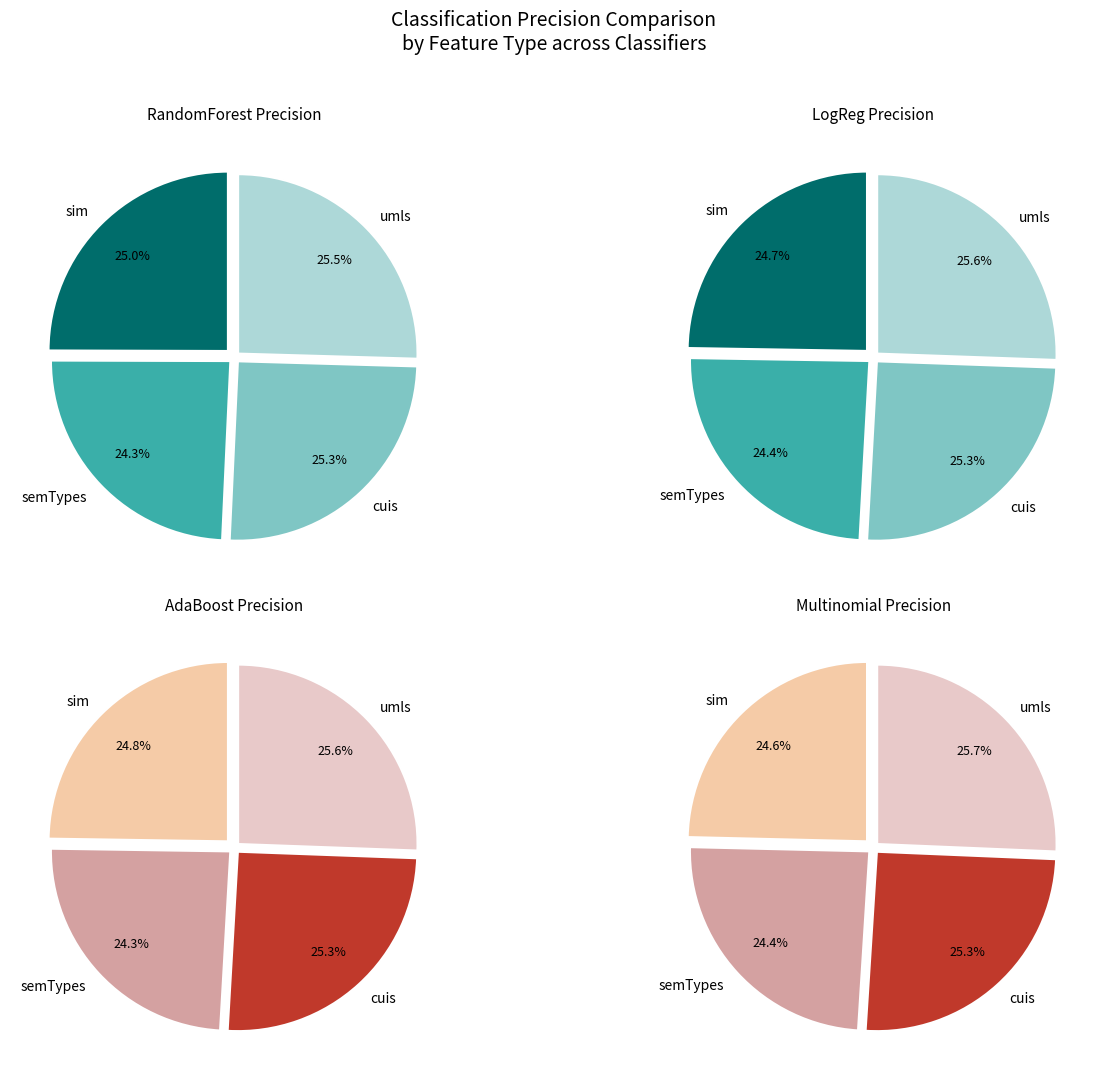

Does sim-semTypes represent more than half of the total?

No